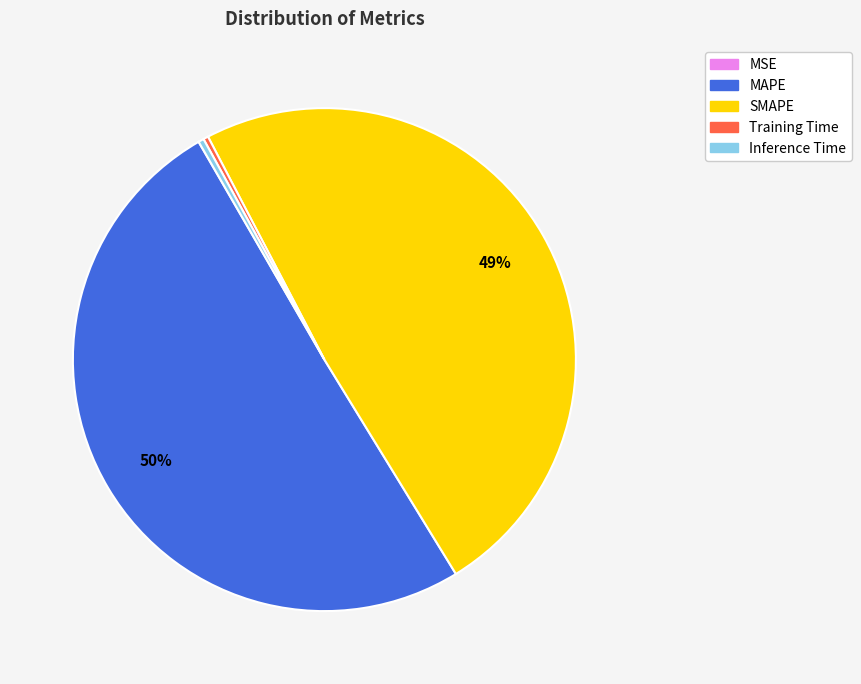

True or false: SMAPE accounts for 49% of the total.

True